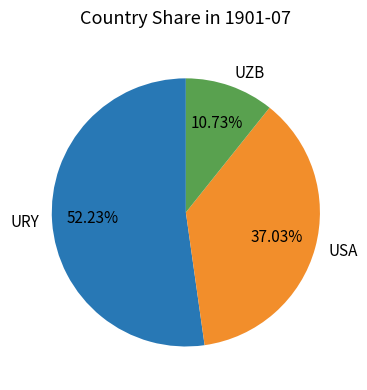

Which slice is the largest?

URY